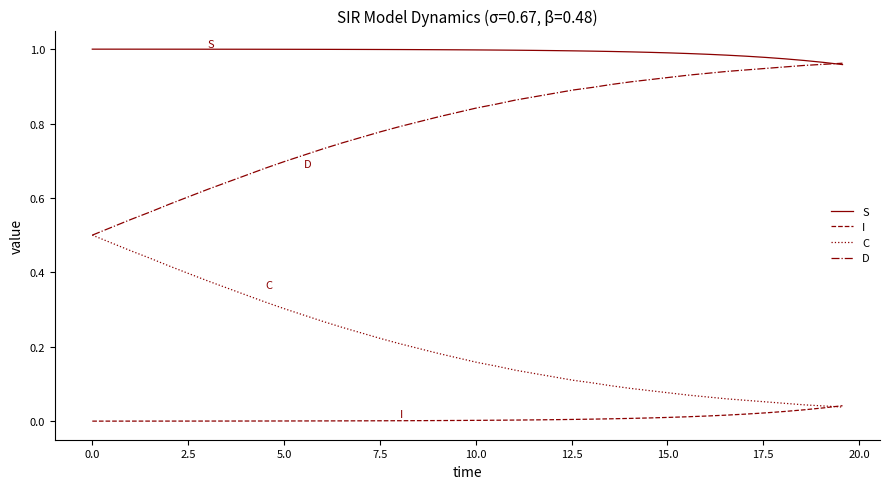

List the series in order of their overall mean, highest first.

S, D, C, I